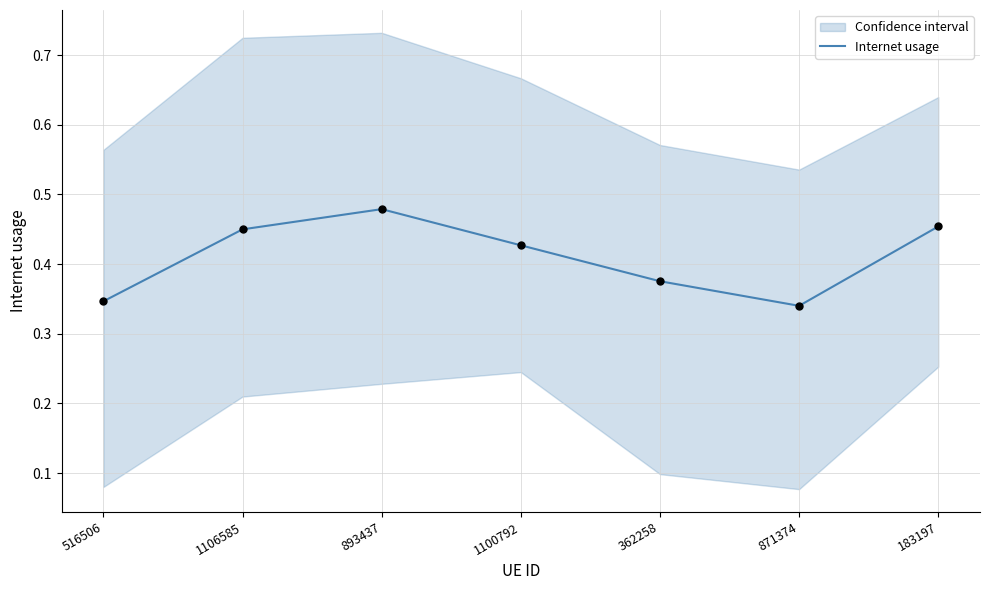

Which has a higher value, 183197 or 516506?

183197